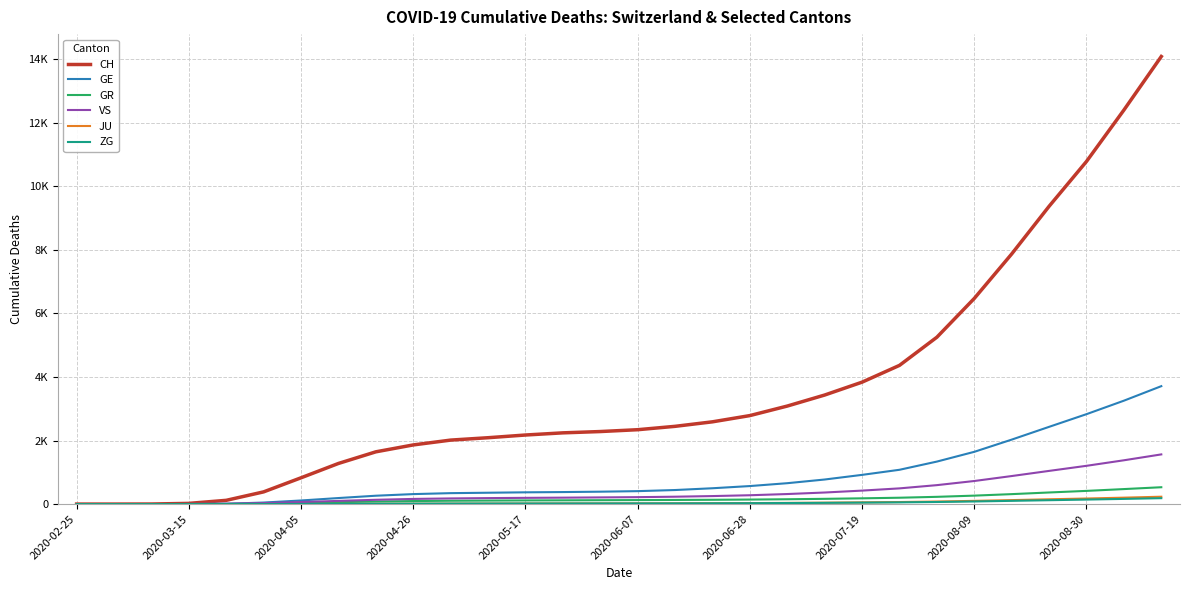

Does the chart display data point markers on the line(s)?

No